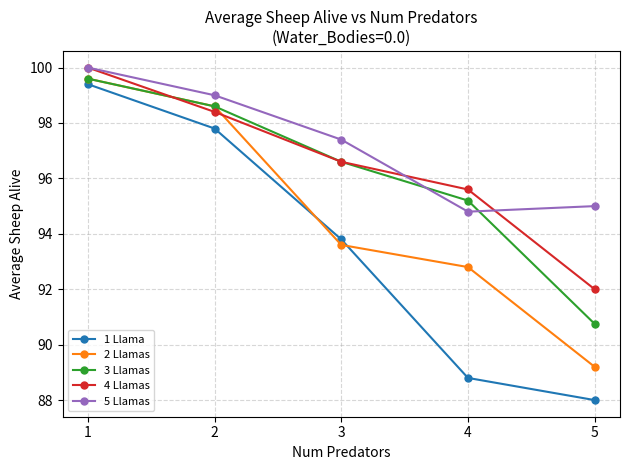

Where does the 5 Llamas series first go above 97?

1